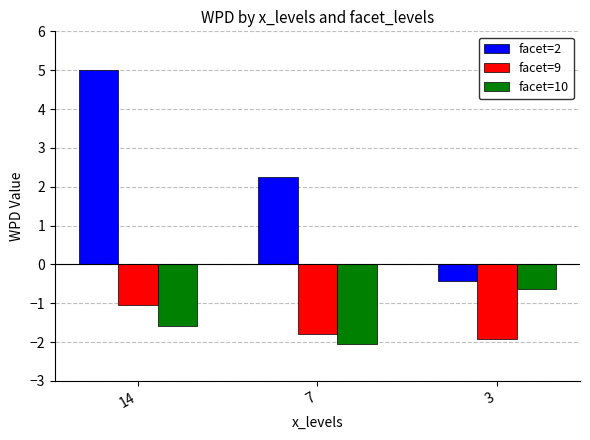

Where does the facet=10 series first go above -1?

3